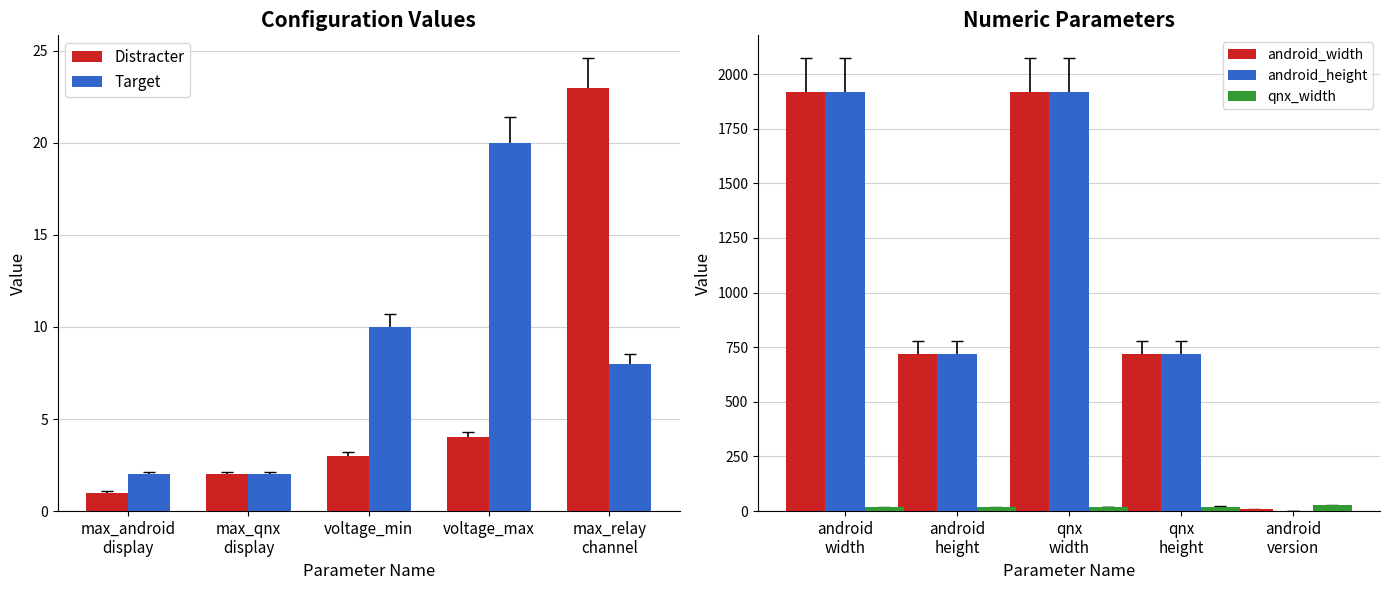

What is the highest value of the android_width series?

1920